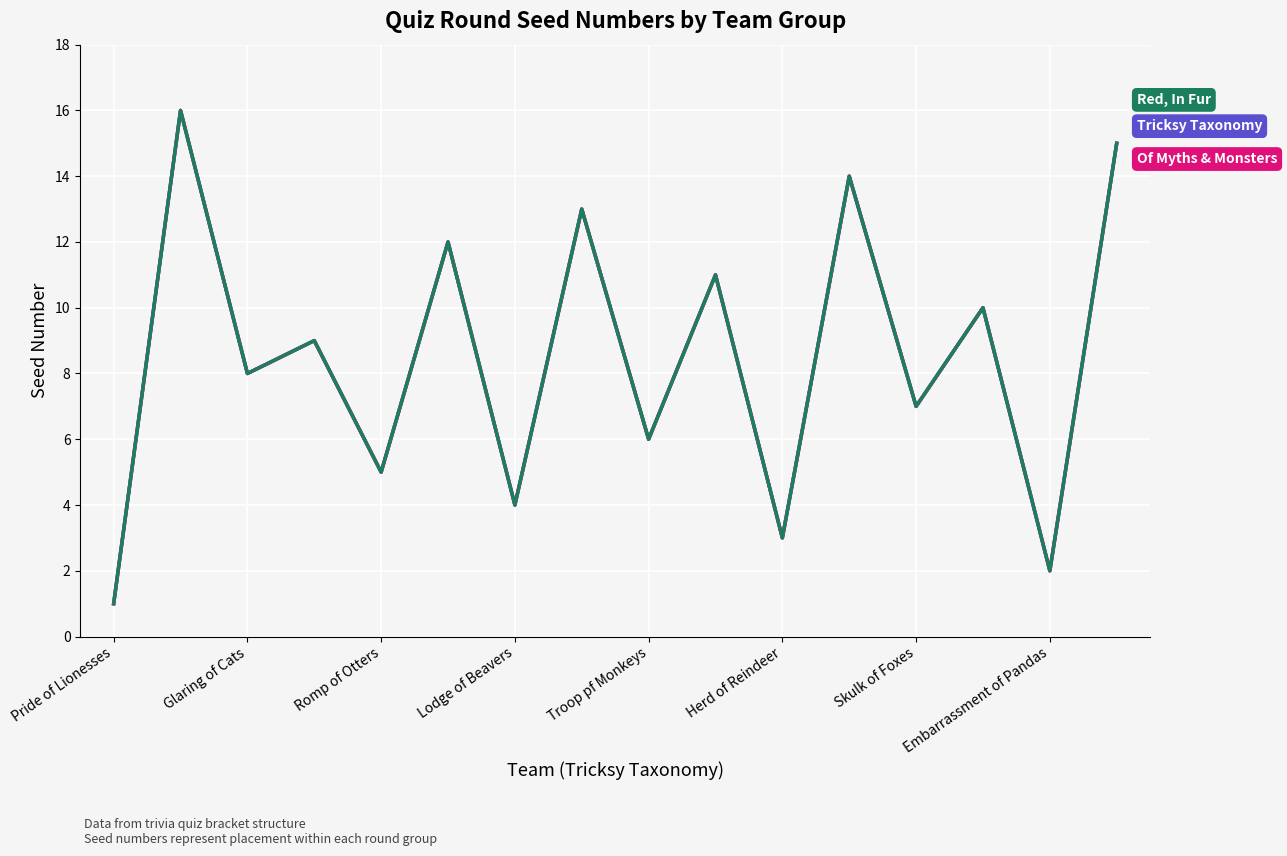

How many lines are shown in the chart?

3